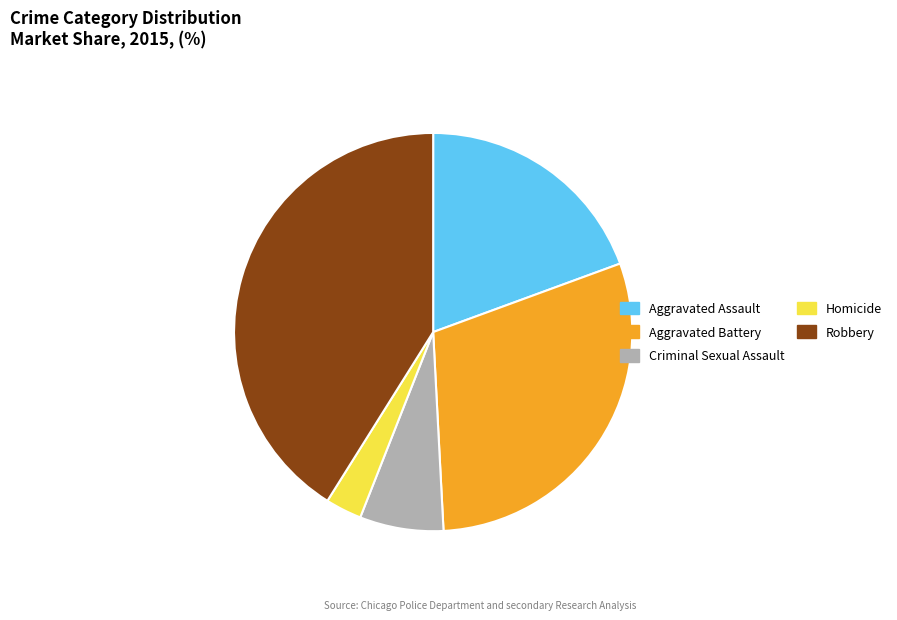

What is the smallest slice in the pie chart?

Homicide